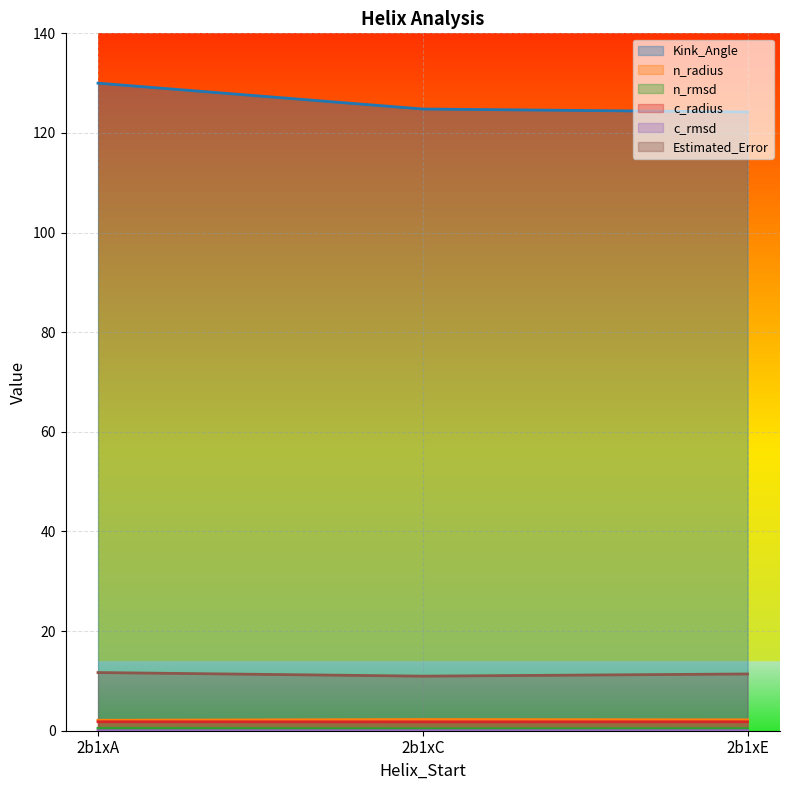

Is the value of n_rmsd at 2b1xC greater than the value of n_radius at 2b1xE?

No